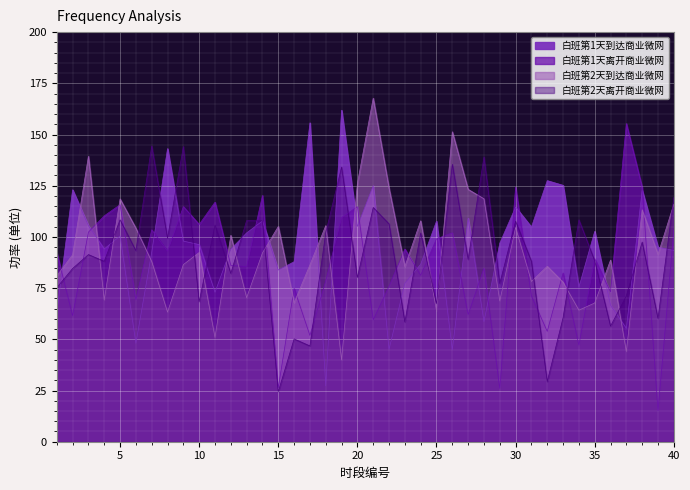

How many series are shown in this chart?

4